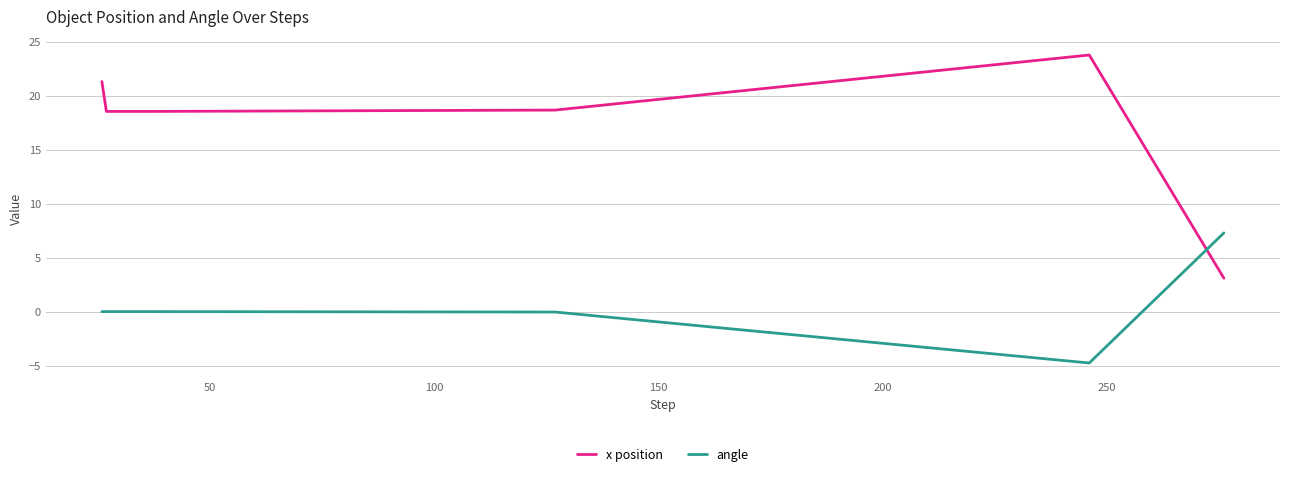

How many times do angle and x position cross each other?

1